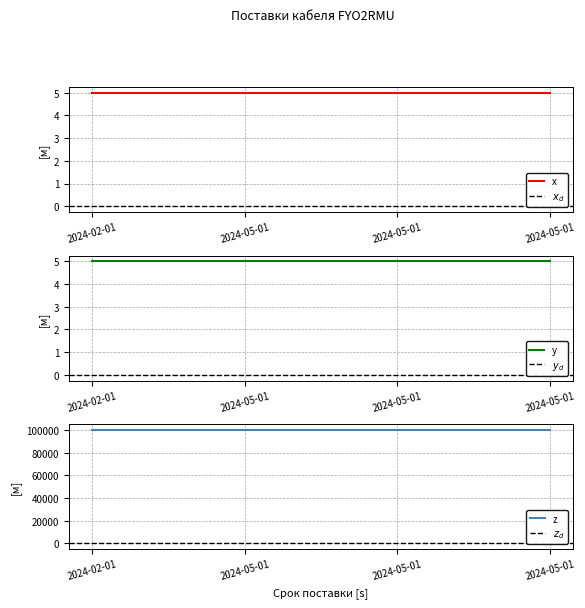

Reading right to left, list all the values displayed in this chart.

Общее количество: 2024-05-01=5	2024-05-01=5	2024-05-01=5	2024-02-01=5
Месяц поставки: 2024-05-01=5	2024-05-01=5	2024-05-01=5	2024-02-01=5
Цена: 2024-05-01=100000	2024-05-01=100000	2024-05-01=100000	2024-02-01=100000